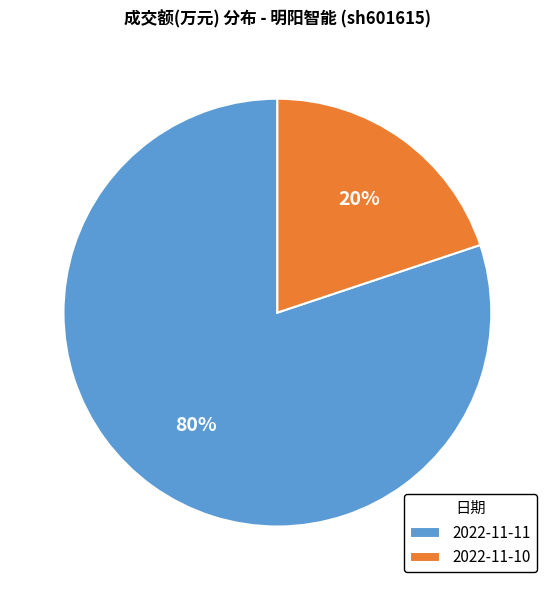

To the nearest percent, what is the average slice percentage?

50%